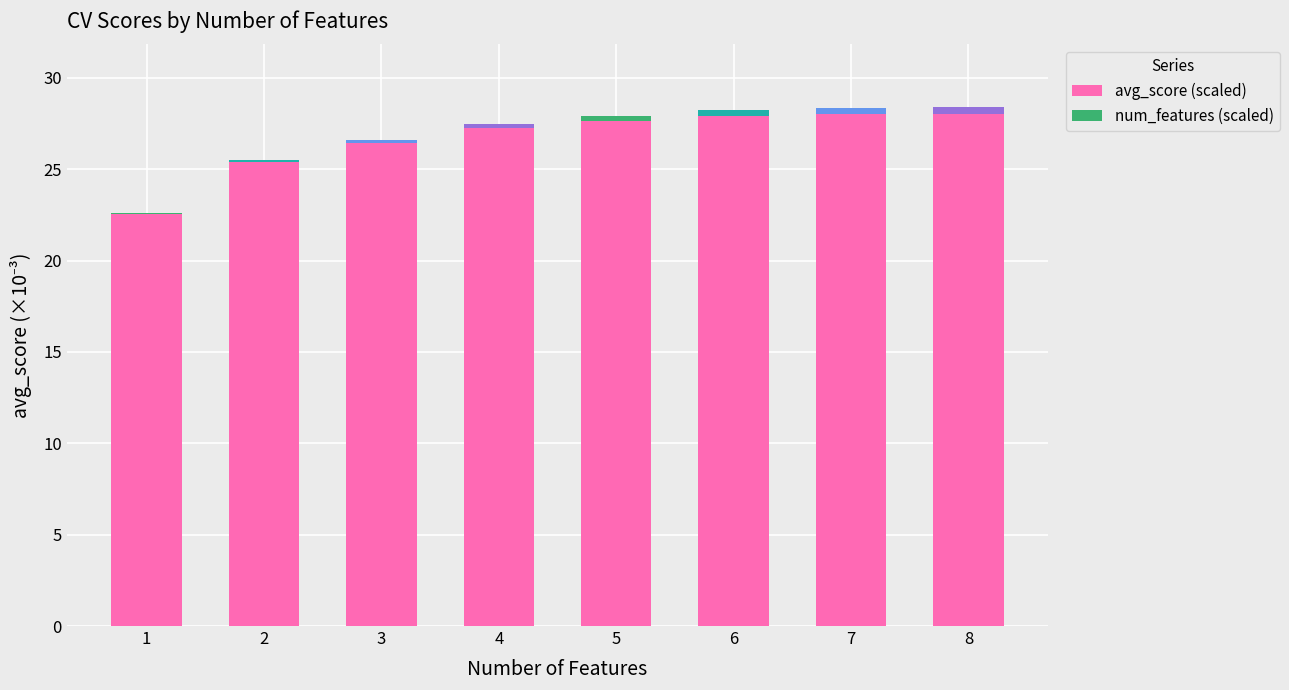

The value of avg_score (scaled) at 3 is 26.4. True or false?

True